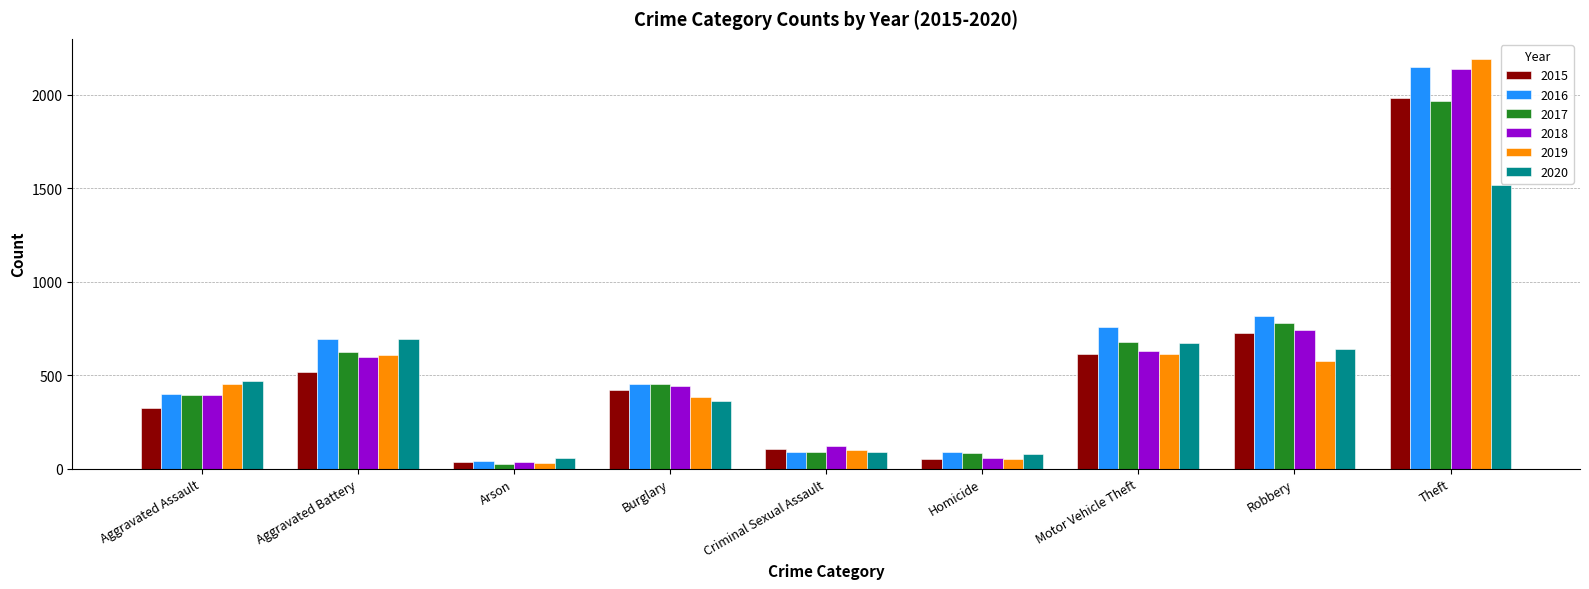

What is the difference between the highest and lowest values at Robbery?

242